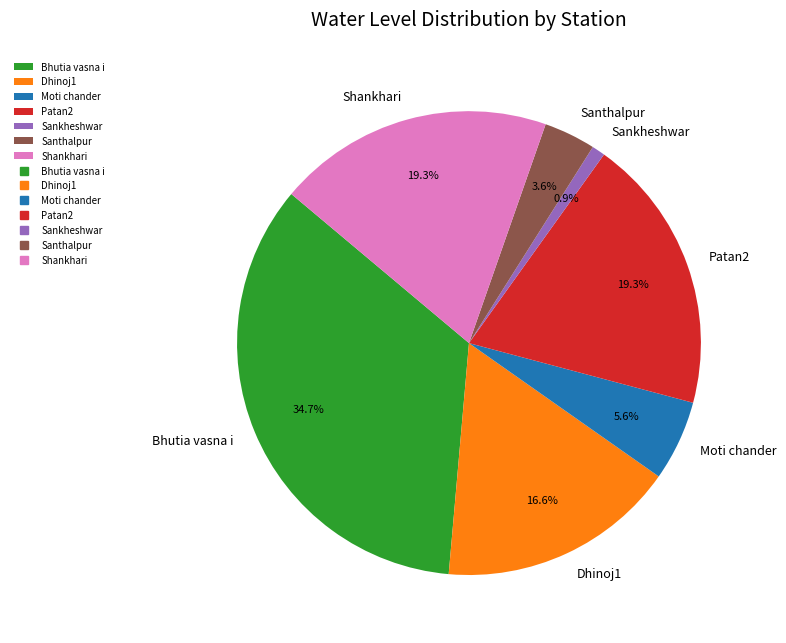

The Moti chander slice represents 6% of the pie. True or false?

True